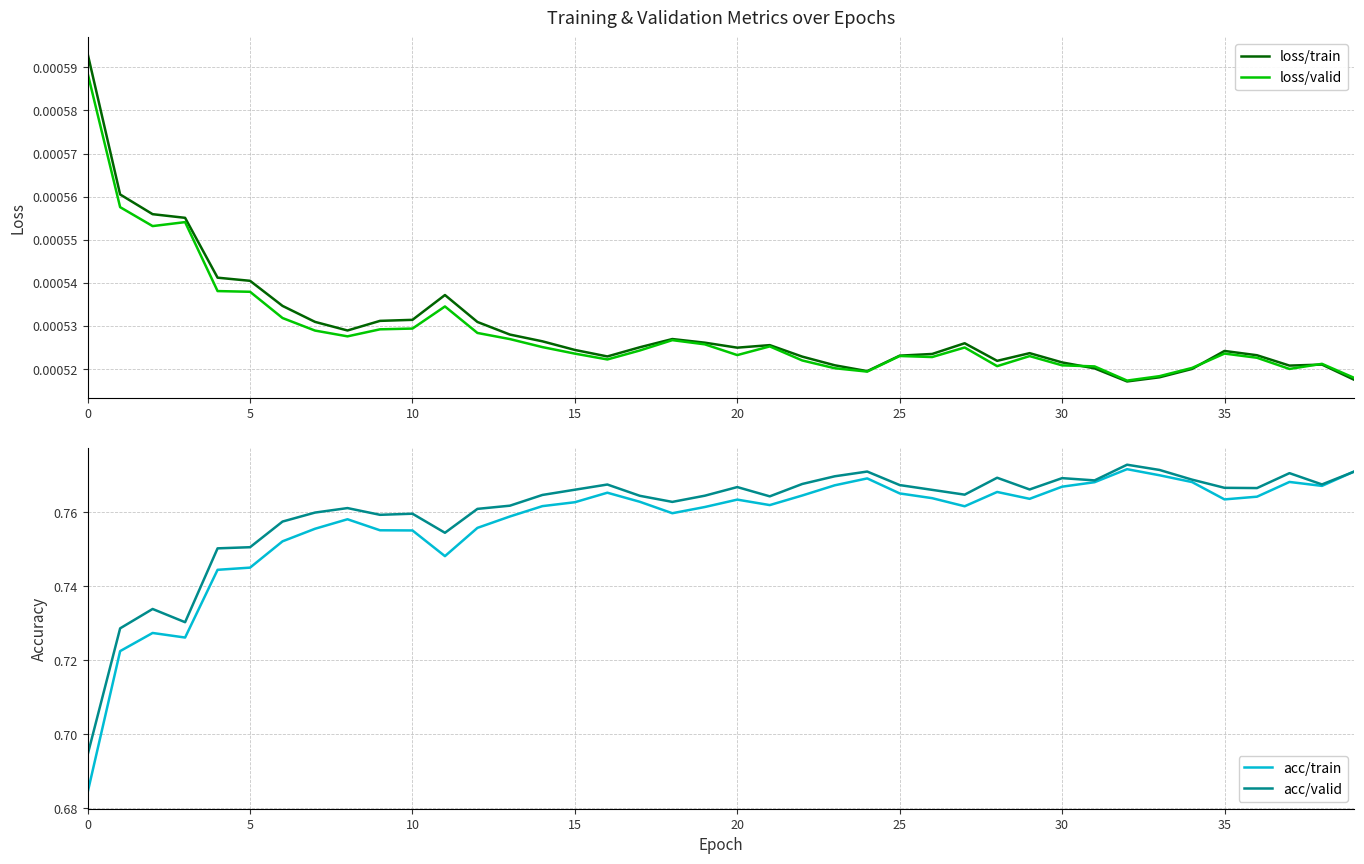

Does the chart display data point markers on the line(s)?

No